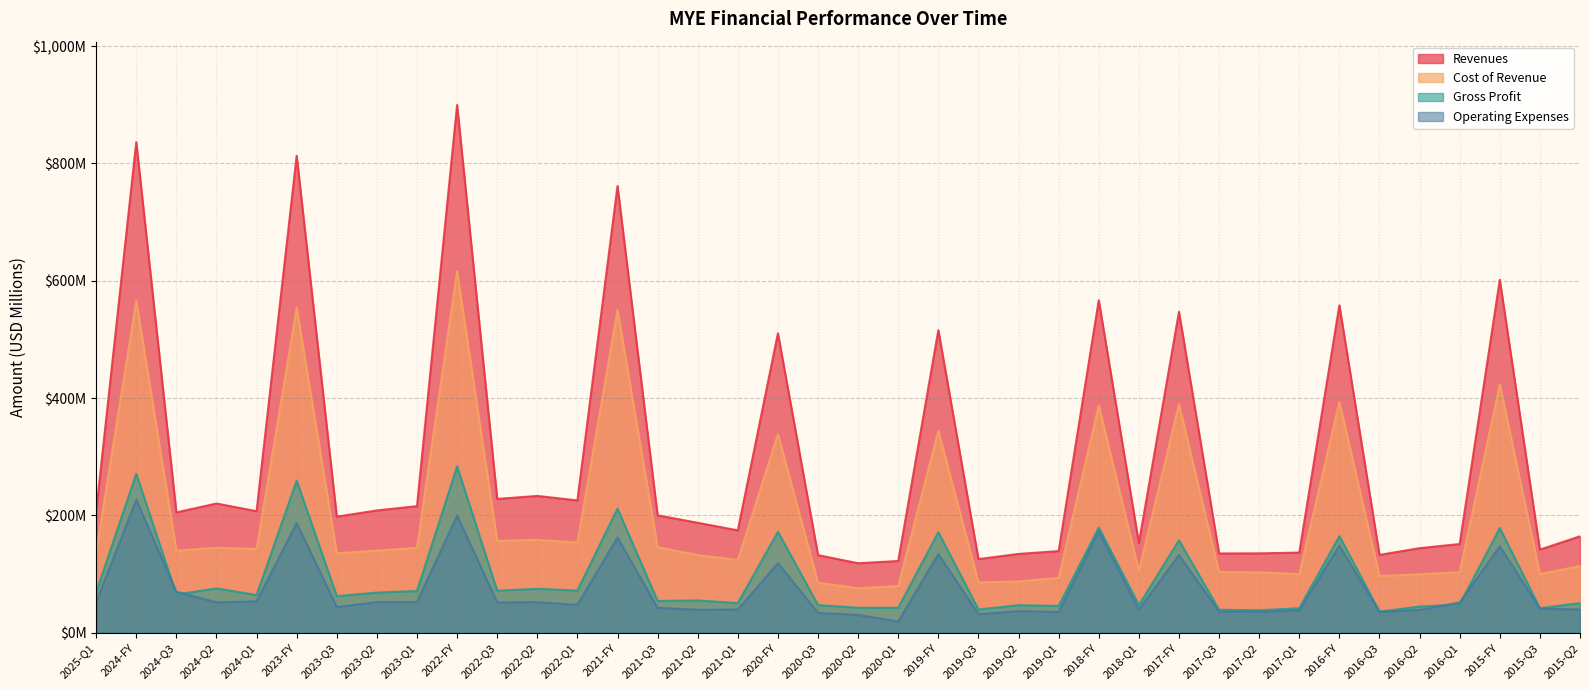

Rank the categories by Cost of Revenue value from lowest to highest.

2020-Q2, 2020-Q1, 2020-Q3, 2019-Q3, 2019-Q2, 2019-Q1, 2016-Q3, 2016-Q2, 2017-Q1, 2015-Q3, 2017-Q2, 2016-Q1, 2017-Q3, 2018-Q1, 2015-Q2, 2021-Q1, 2021-Q2, 2023-Q3, 2025-Q1, 2024-Q3, 2023-Q2, 2024-Q1, 2023-Q1, 2024-Q2, 2021-Q3, 2022-Q1, 2022-Q3, 2022-Q2, 2020-FY, 2019-FY, 2018-FY, 2017-FY, 2016-FY, 2015-FY, 2021-FY, 2023-FY, 2024-FY, 2022-FY